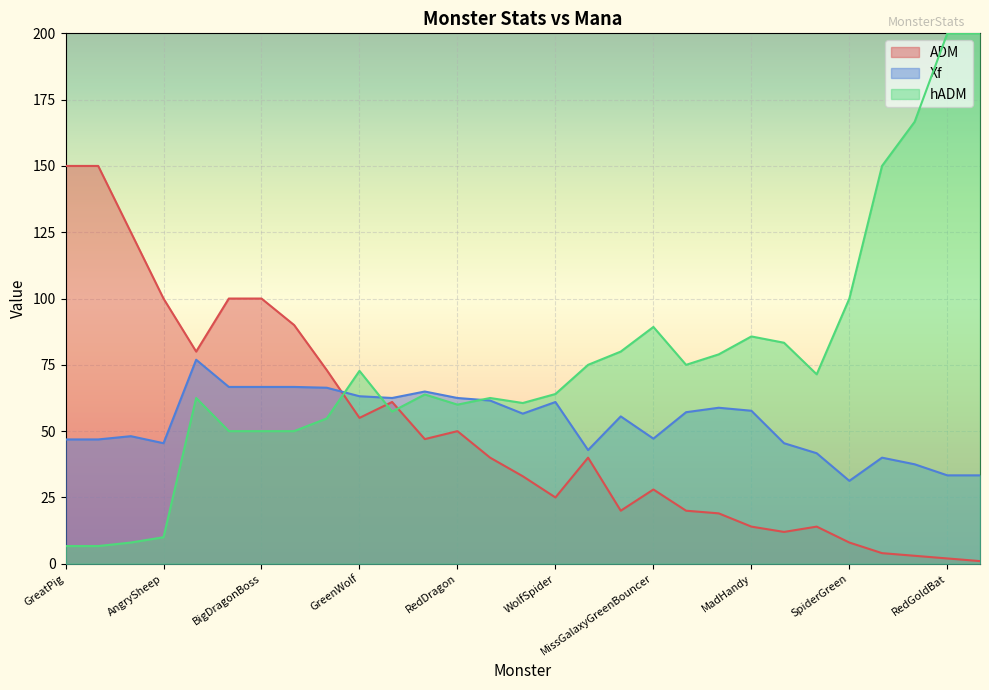

What is the sum of the Xf values at RedGoldBat and SpiderRed?

78.8